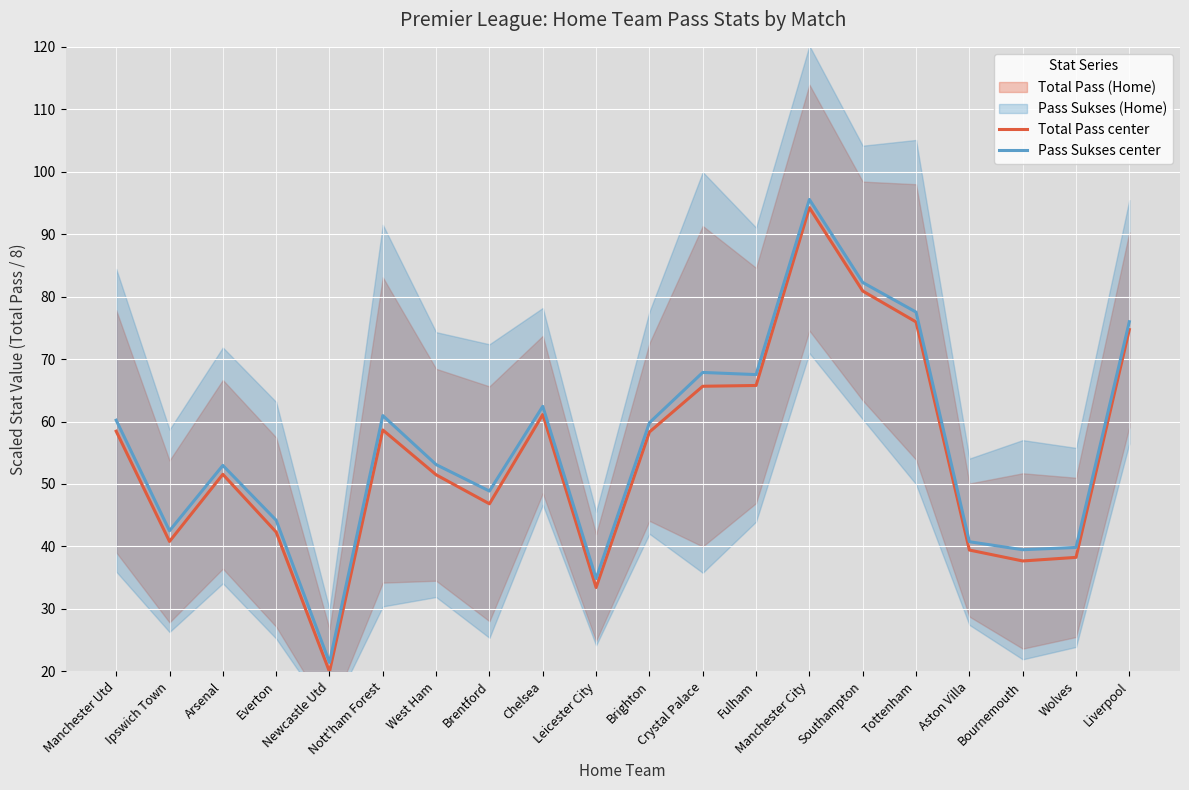

Rank the series at Brentford from highest to lowest value.

Pass Sukses center, Total Pass center